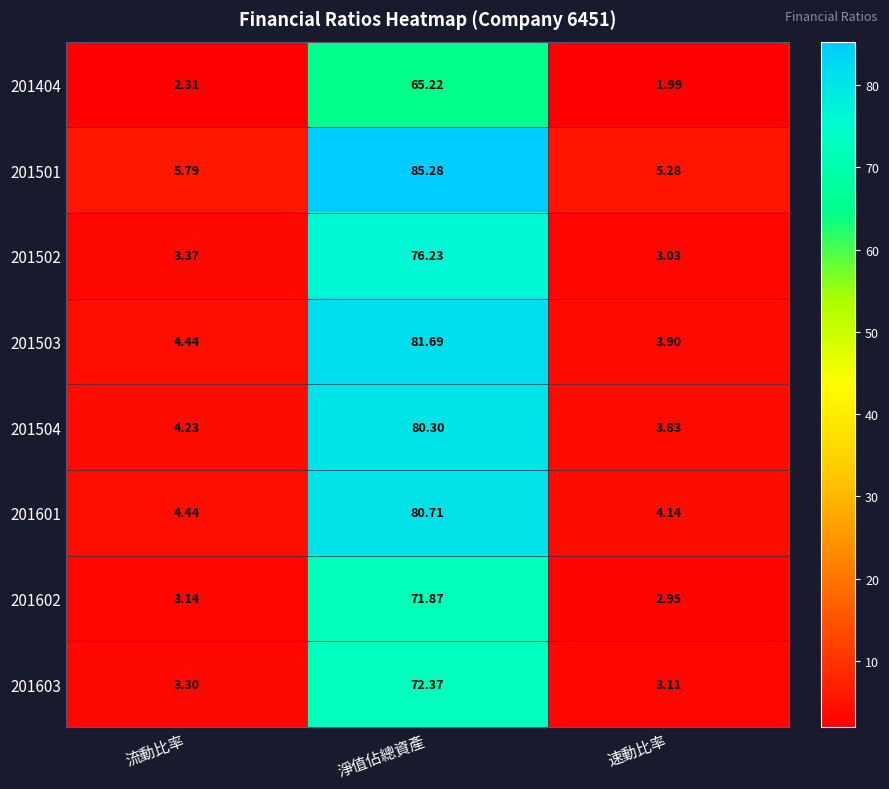

At which category is the sum across all series the highest?

淨值佔總資產